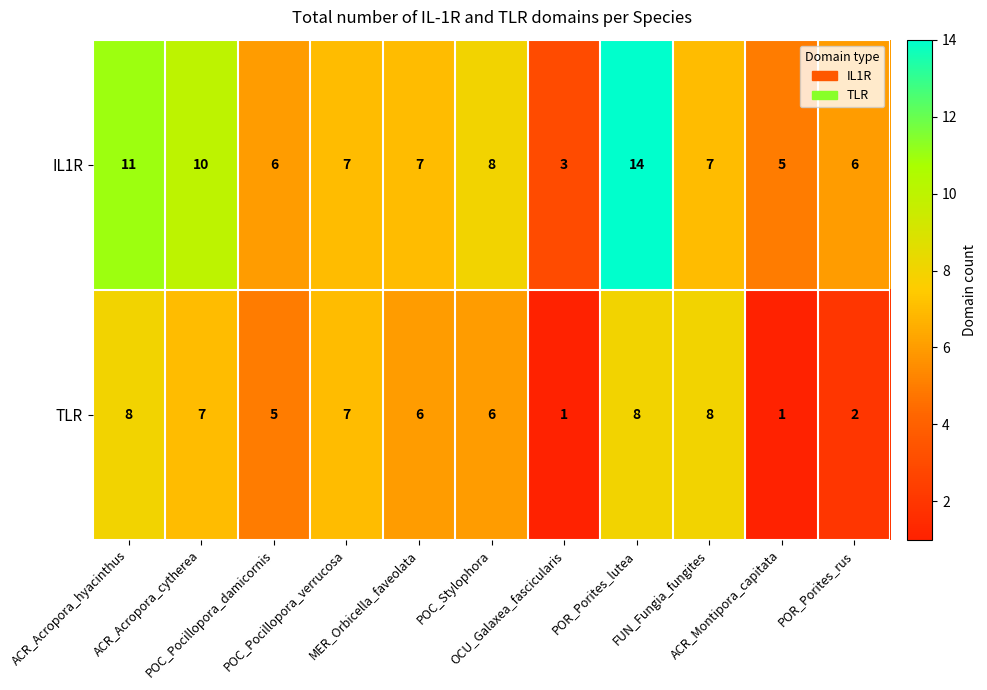

At which label does TLR reach its peak?

ACR_Acropora_hyacinthus